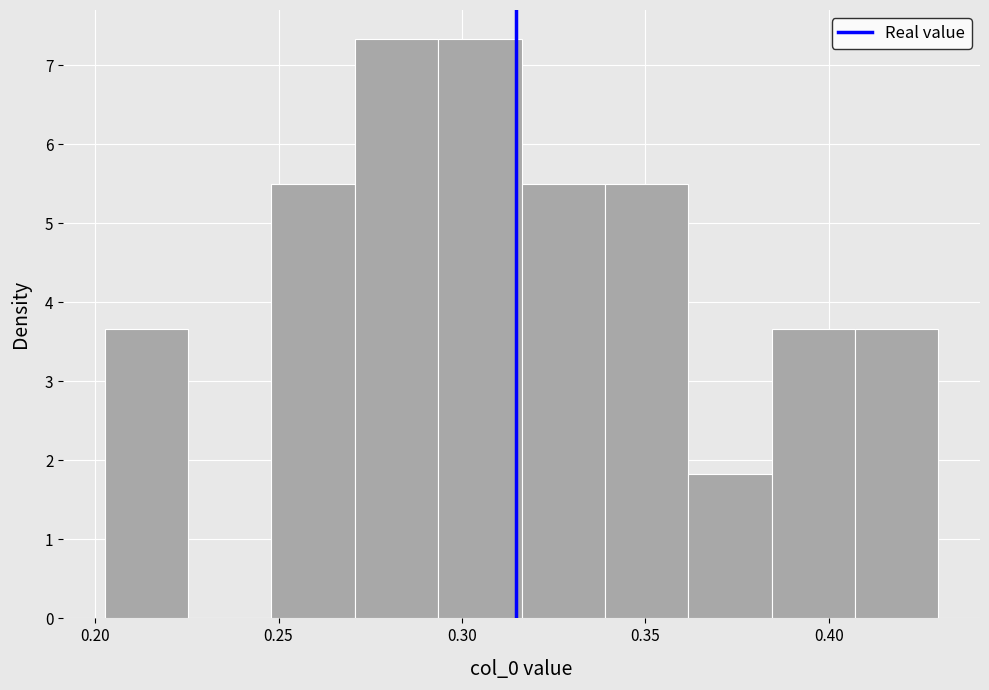

Reading left to right, list every bar in this chart as the range it spans on the x-axis followed by its height. Neither the bar edges nor the heights are printed on the chart, so give them approximately, as read against the axes.

0.205 to 0.225: 3.7
0.225 to 0.250: 0
0.250 to 0.270: 5.5
0.270 to 0.295: 7.3
0.295 to 0.315: 7.3
0.315 to 0.340: 5.5
0.340 to 0.360: 5.5
0.360 to 0.385: 1.8
0.385 to 0.405: 3.7
0.405 to 0.430: 3.7